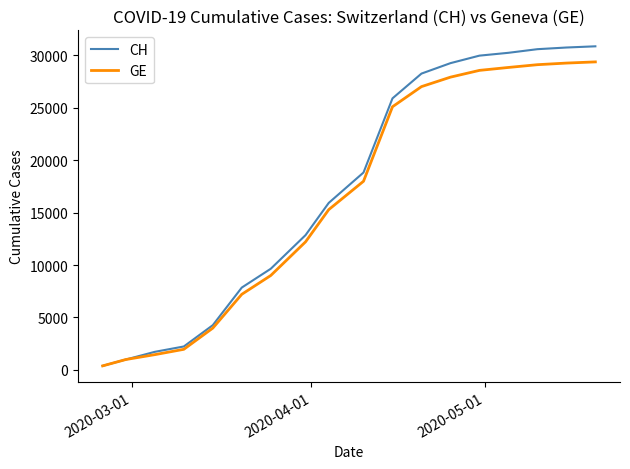

List the series in order of their peak value, lowest first.

GE, CH